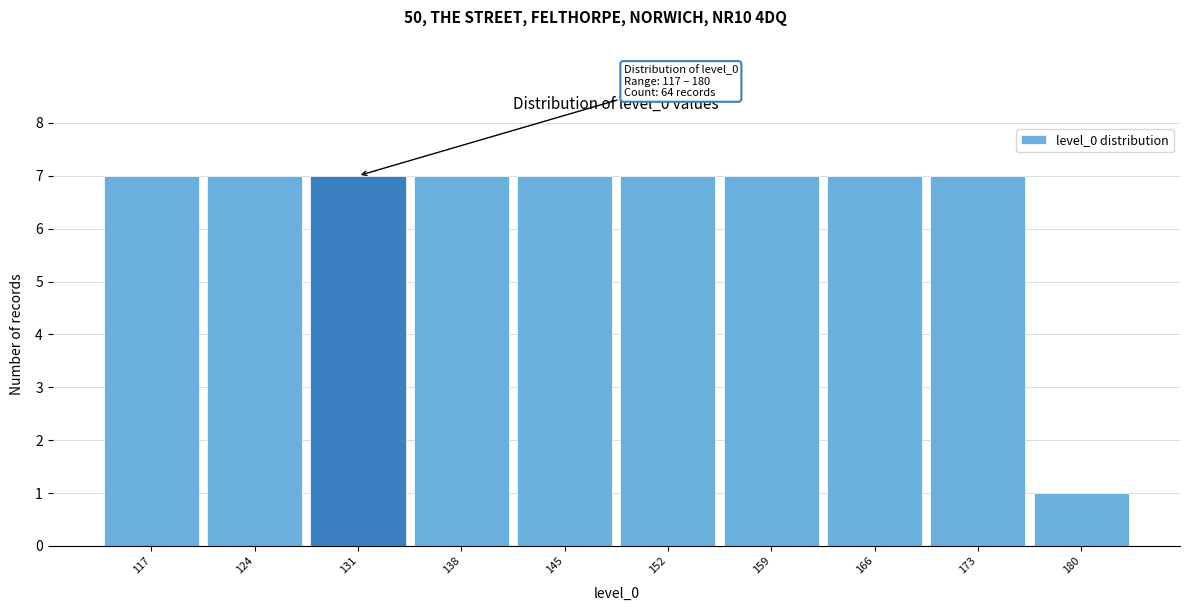

Reading left to right, transcribe all the data shown in this chart.

117=7	124=7	131=7	138=7	145=7	152=7	159=7	166=7	173=7	180=1